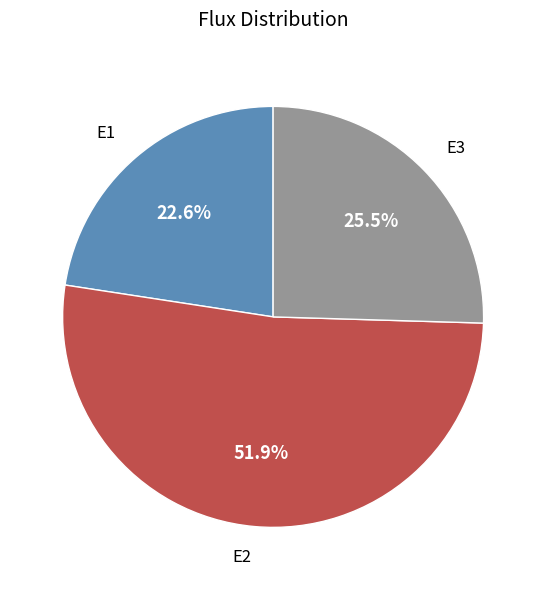

Between E1 and E3, which is larger?

E3